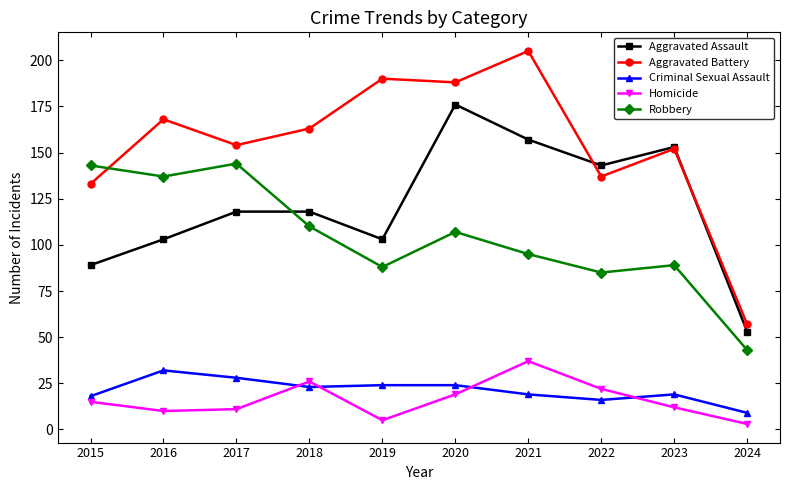

True or false: Aggravated Assault has more than 1 interior local peaks.

True